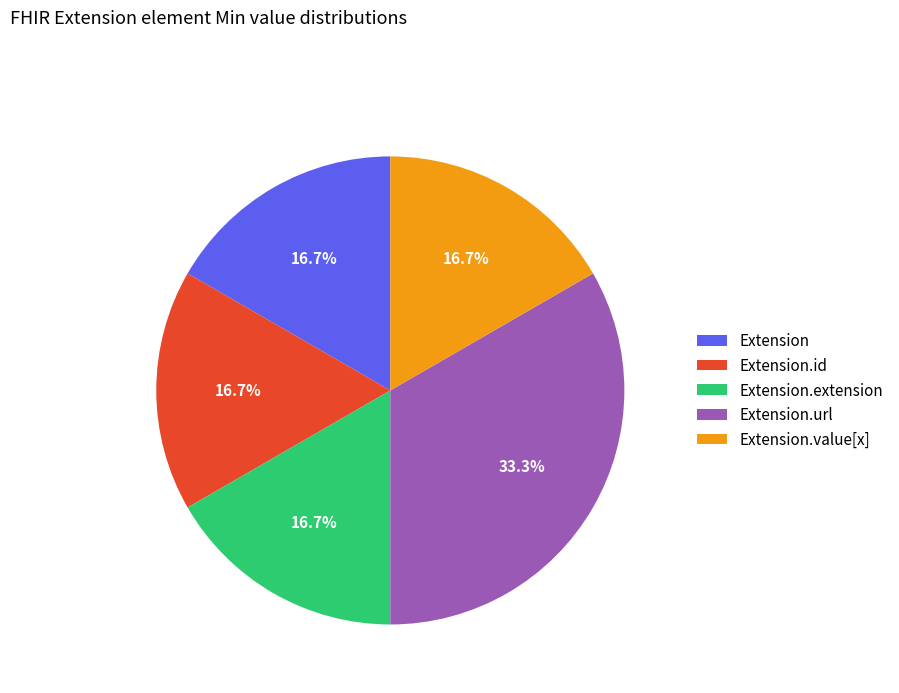

Count the number of slices in the pie.

5